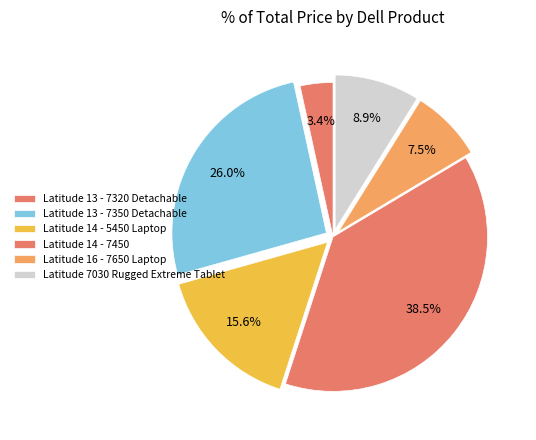

How many slices are in this pie chart?

6